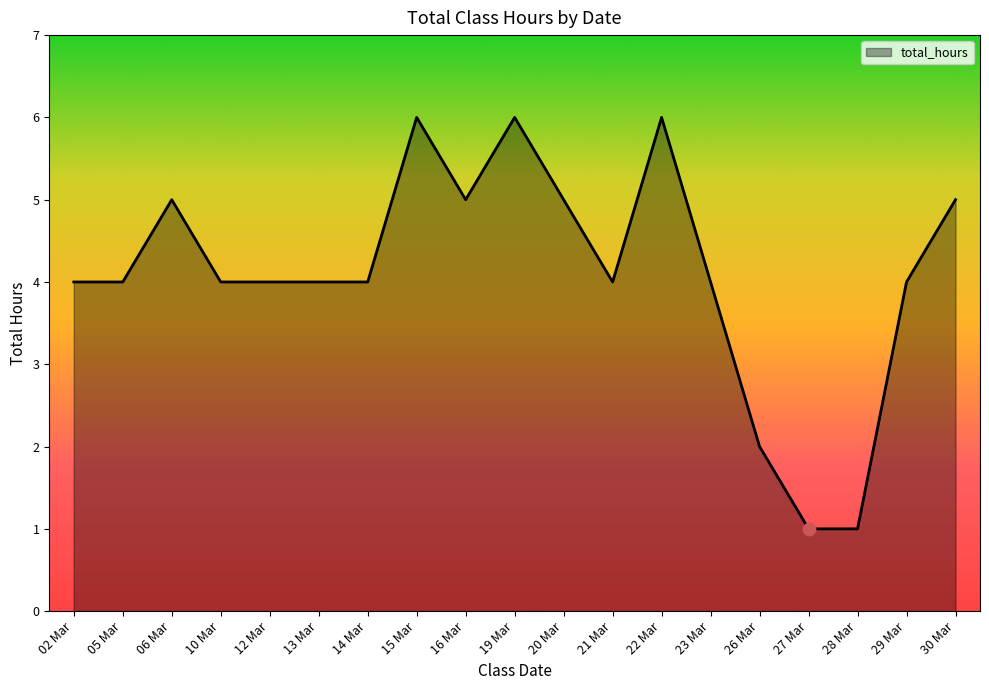

What is the ratio of the value at 02 Mar to the value at 14 Mar?

1.0